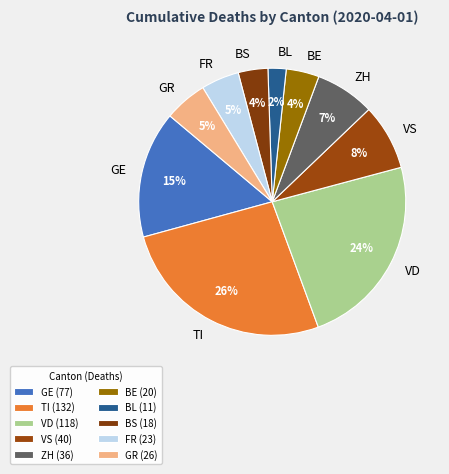

To the nearest percent, what percentage of the pie is GE?

15%